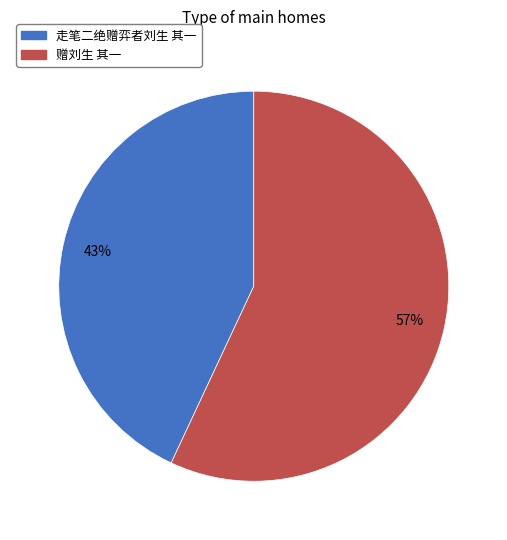

How many slices are in this pie chart?

2